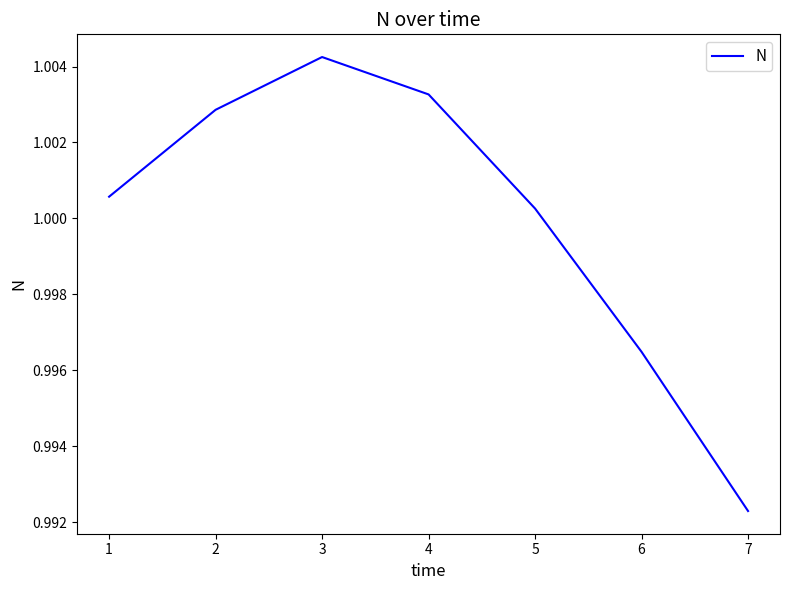

Count the number of data series in this chart.

1